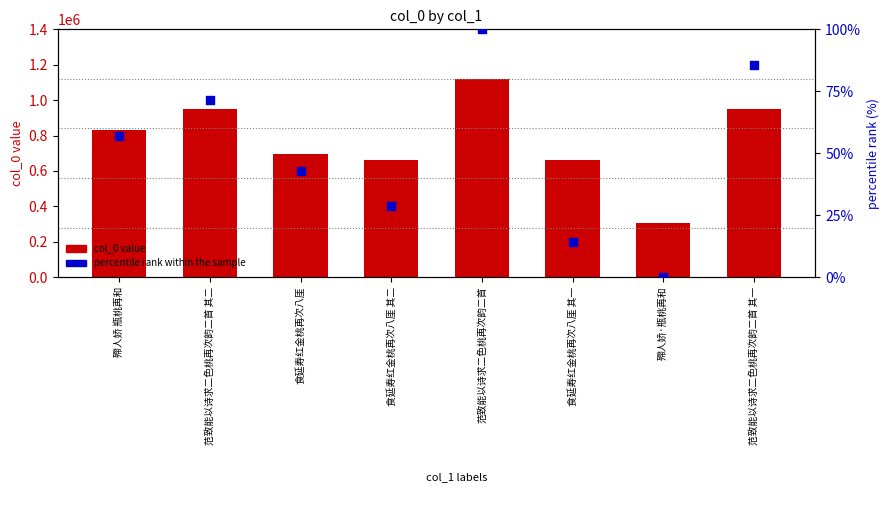

What are all the series names shown in the legend?

col_0 value, percentile rank within the sample